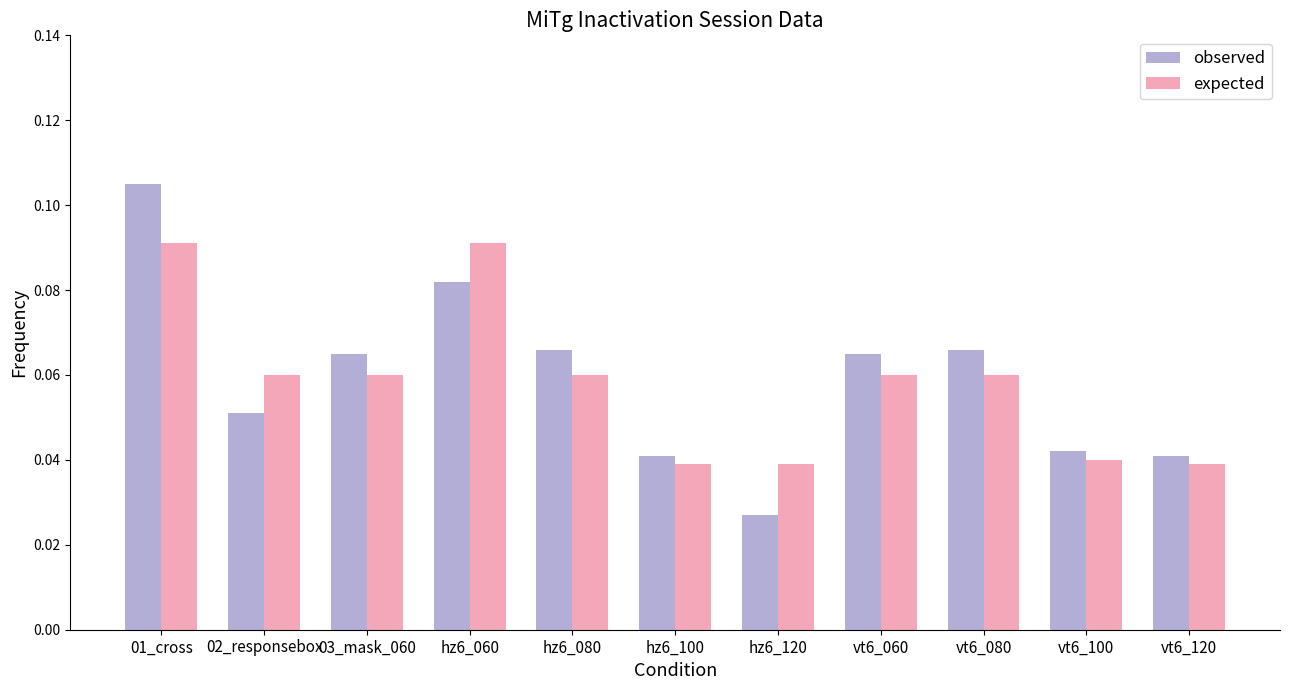

How many bars are there in total?

22